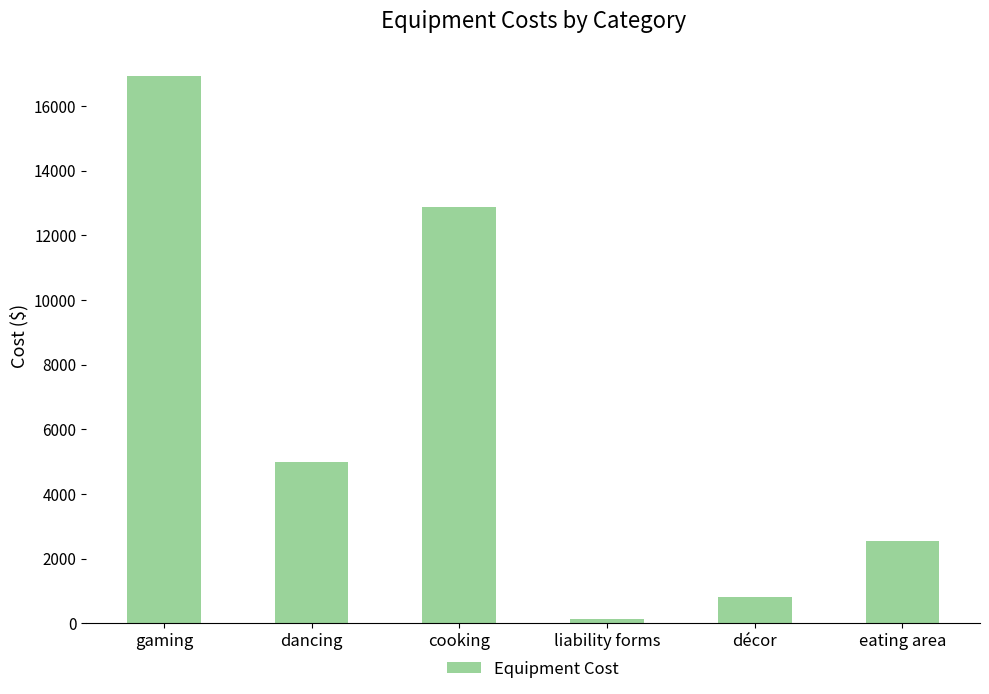

Reading left to right, what are all the values shown in this chart?

16930	5000	12865	150	800	2550